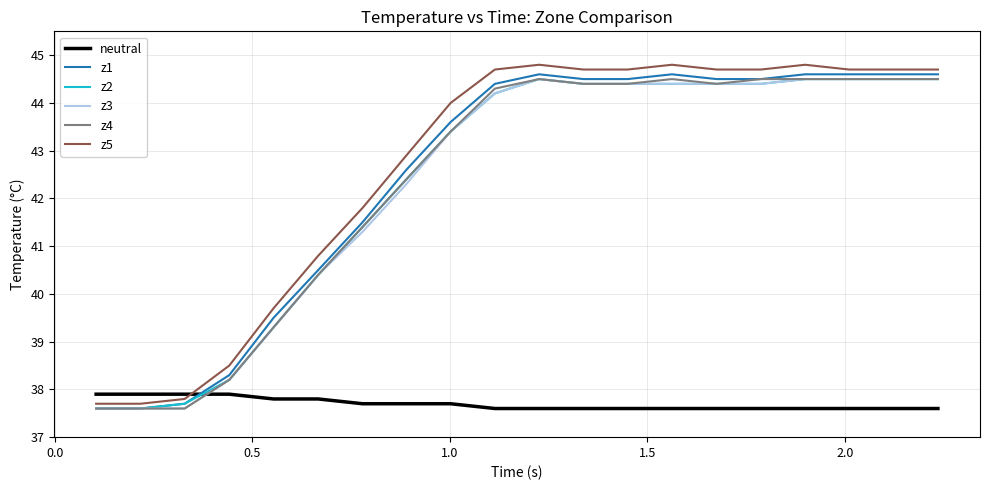

What is the maximum value for neutral?

37.9